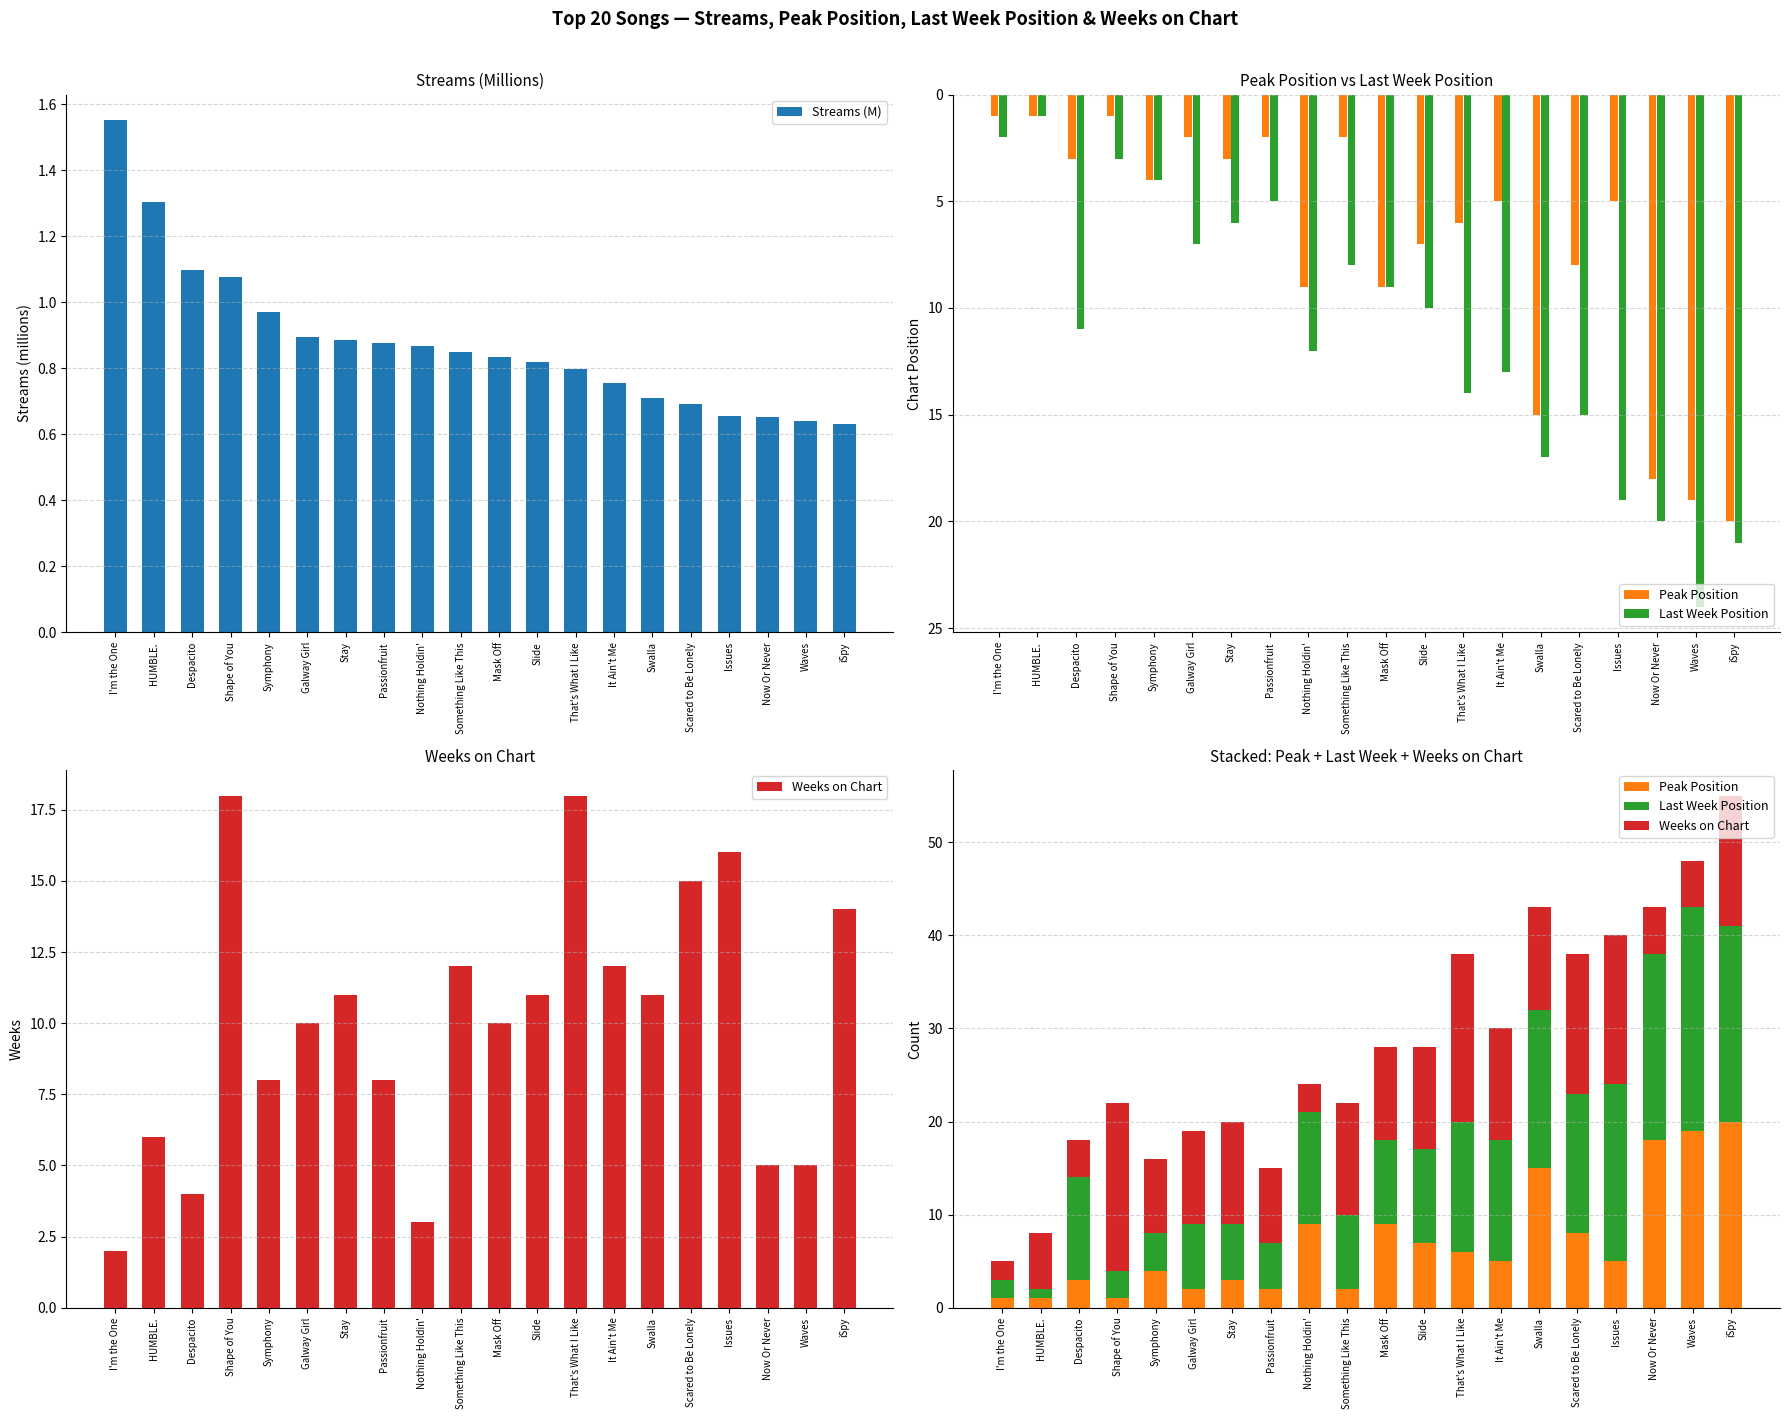

Reading left to right, what are all the values shown in this chart?

Streams (M): I'm the One=1.6	HUMBLE.=1.3	Despacito=1.1	Shape of You=1.1	Symphony=1.0	Galway Girl=0.9	Stay=0.9	Passionfruit=0.9	Nothing Holdin'=0.9	Something Like This=0.8	Mask Off=0.8	Slide=0.8	That's What I Like=0.8	It Ain't Me=0.8	Swalla=0.7	Scared to Be Lonely=0.7	Issues=0.7	Now Or Never=0.7	Waves=0.6	iSpy=0.6
Peak Position: I'm the One=1.0	HUMBLE.=1.0	Despacito=3.0	Shape of You=1.0	Symphony=4.0	Galway Girl=2.0	Stay=3.0	Passionfruit=2.0	Nothing Holdin'=9.0	Something Like This=2.0	Mask Off=9.0	Slide=7.0	That's What I Like=6.0	It Ain't Me=5.0	Swalla=15.0	Scared to Be Lonely=8.0	Issues=5.0	Now Or Never=18.0	Waves=19.0	iSpy=20.0
Last Week Position: I'm the One=2.0	HUMBLE.=1.0	Despacito=11.0	Shape of You=3.0	Symphony=4.0	Galway Girl=7.0	Stay=6.0	Passionfruit=5.0	Nothing Holdin'=12.0	Something Like This=8.0	Mask Off=9.0	Slide=10.0	That's What I Like=14.0	It Ain't Me=13.0	Swalla=17.0	Scared to Be Lonely=15.0	Issues=19.0	Now Or Never=20.0	Waves=24.0	iSpy=21.0
Weeks on Chart: I'm the One=2.0	HUMBLE.=6.0	Despacito=4.0	Shape of You=18.0	Symphony=8.0	Galway Girl=10.0	Stay=11.0	Passionfruit=8.0	Nothing Holdin'=3.0	Something Like This=12.0	Mask Off=10.0	Slide=11.0	That's What I Like=18.0	It Ain't Me=12.0	Swalla=11.0	Scared to Be Lonely=15.0	Issues=16.0	Now Or Never=5.0	Waves=5.0	iSpy=14.0